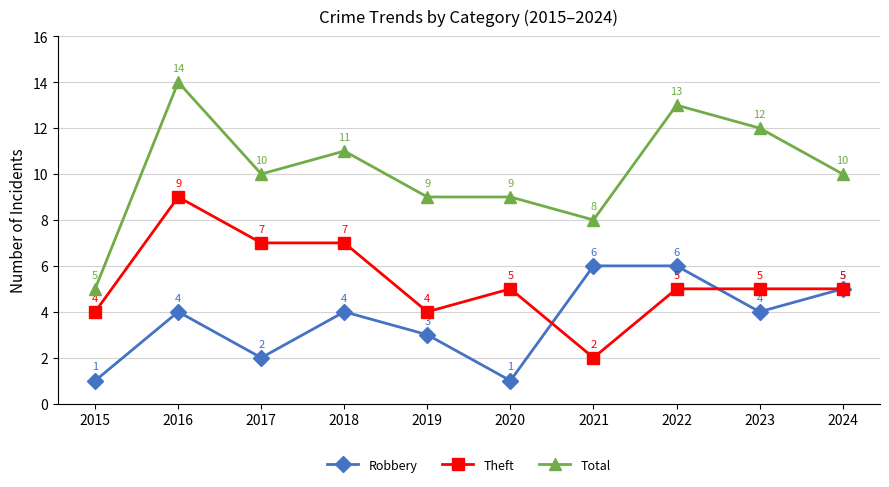

At how many categories does at least one series exceed 1?

10